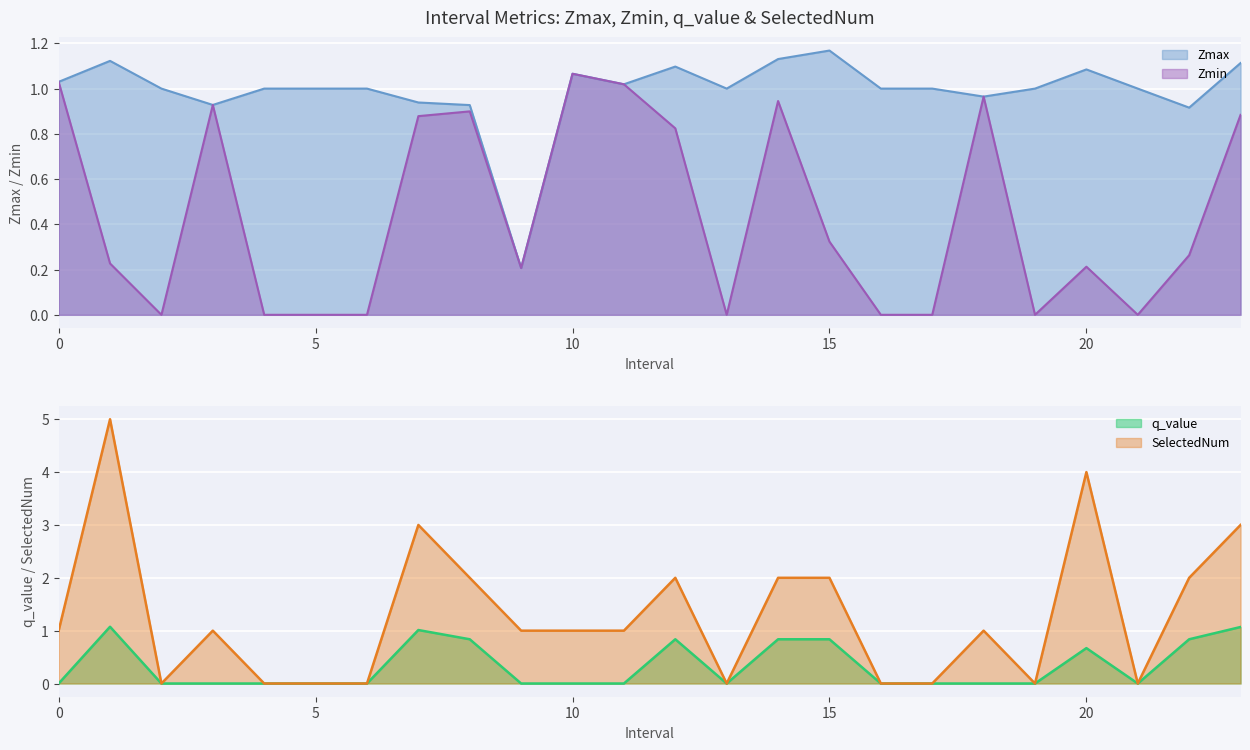

What value does the Zmin series have at 12?

0.8